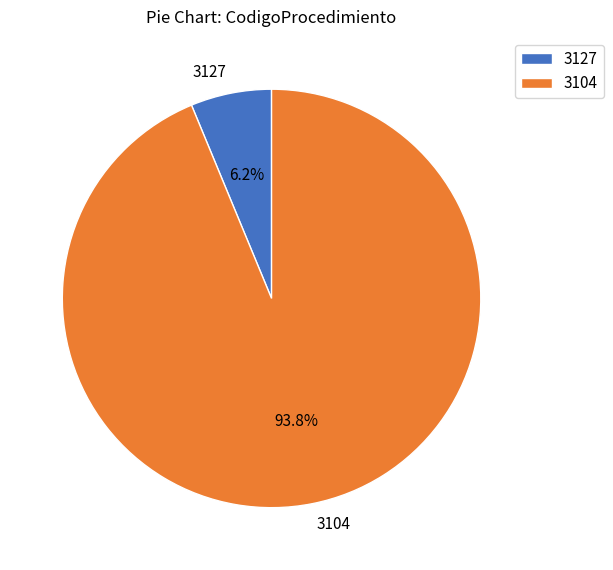

How many slices are in this pie chart?

2